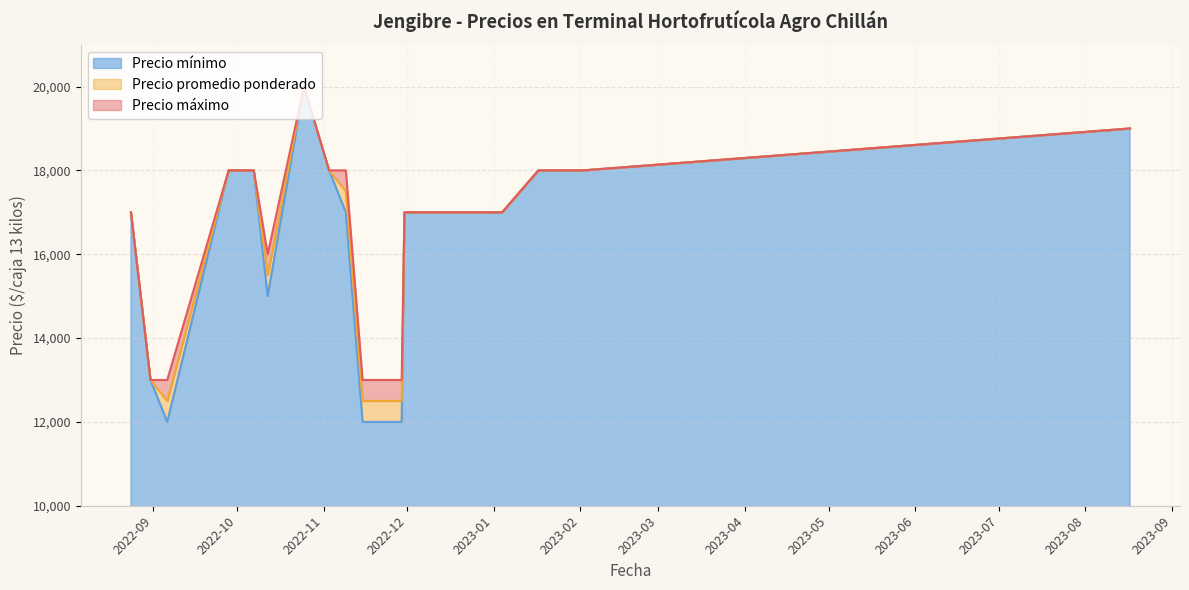

Reading left to right, what are all the values shown in this chart?

Precio máximo: 17000	13000	13000	18000	18000	18000	16000	20000	18000	18000	13000	13000	17000	17000	17000	17000	18000	18000	19000
Precio promedio ponderado: 17000	13000	12500	18000	18000	18000	15500	20000	18000	17500	12500	12500	17000	17000	17000	17000	18000	18000	19000
Precio mínimo: 17000	13000	12000	18000	18000	18000	15000	20000	18000	17000	12000	12000	17000	17000	17000	17000	18000	18000	19000